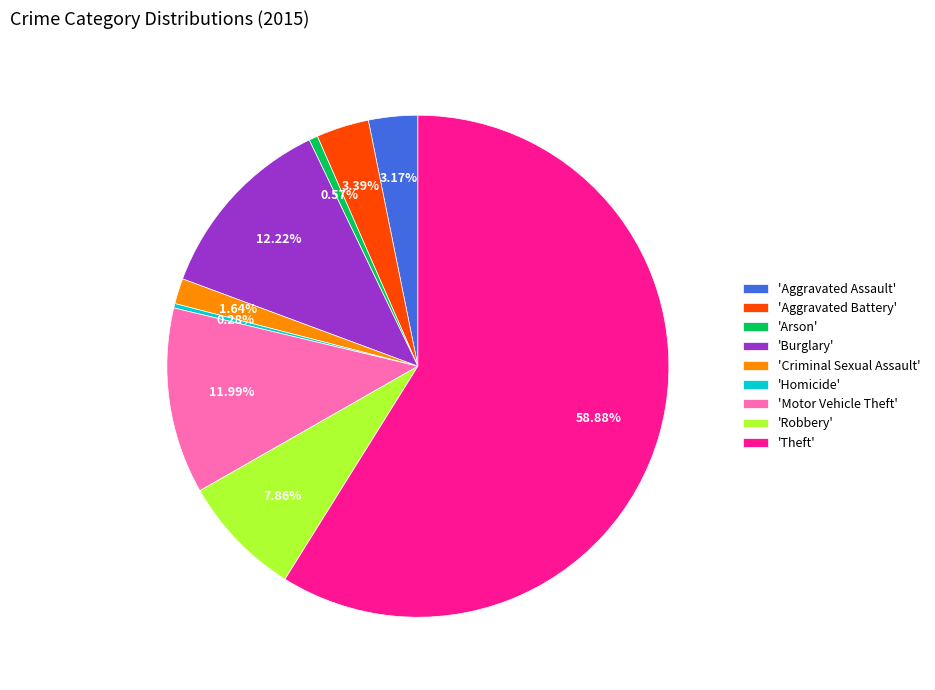

Combined, do 'Homicide' and 'Criminal Sexual Assault' account for over 50%?

No